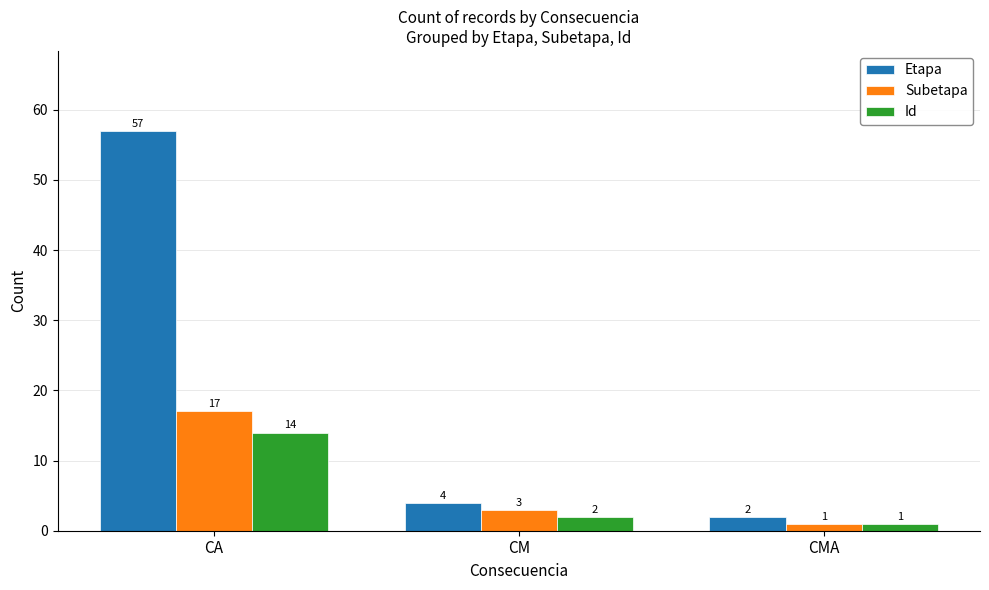

What is the label of the 2nd bar from the left?

CM